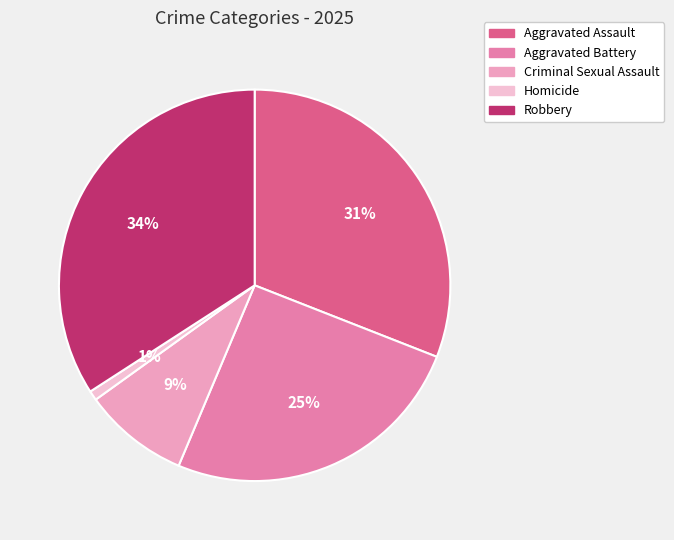

Is it true that Criminal Sexual Assault is 1% of the pie?

False